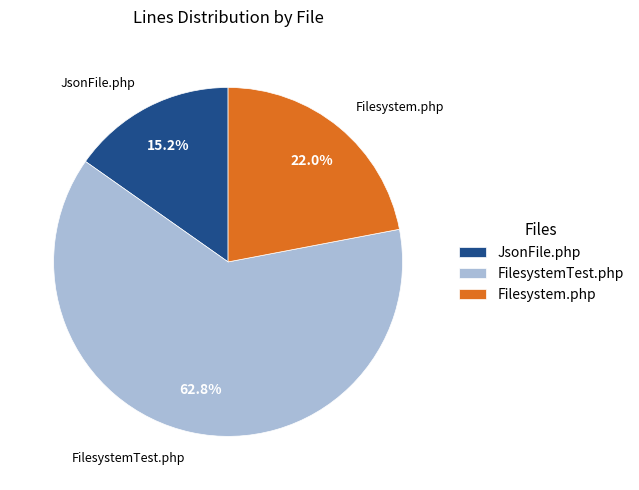

To the nearest percent, what portion does FilesystemTest.php represent?

63%